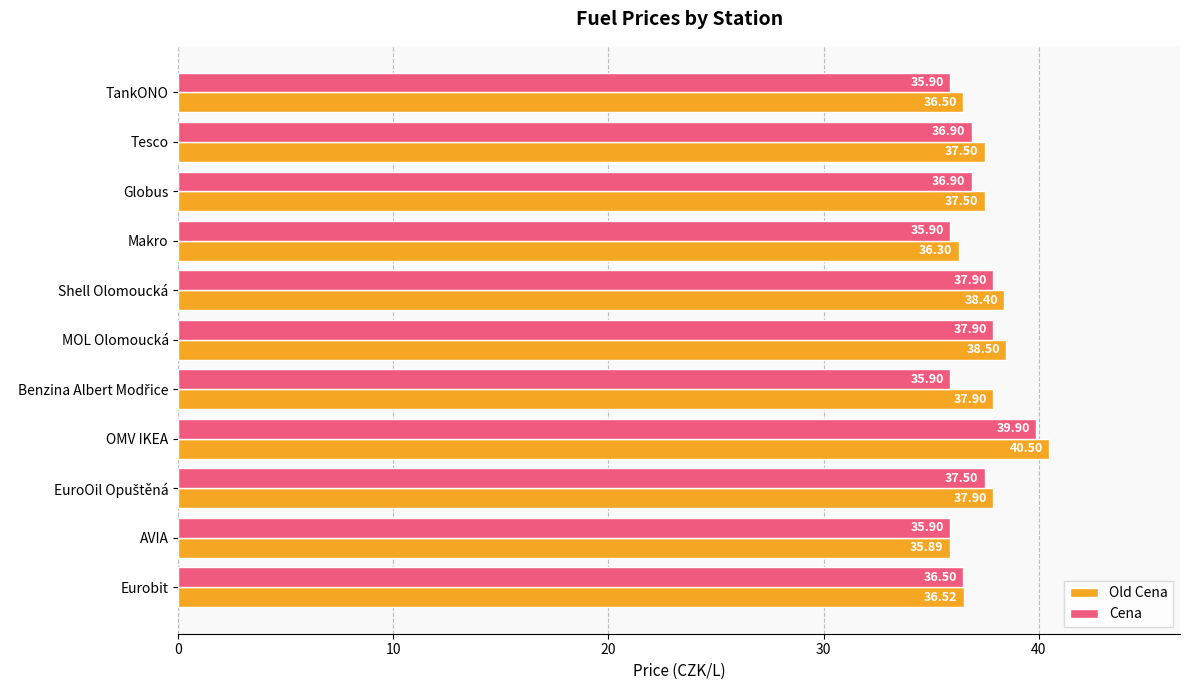

Which series changed the most between Globus and Shell Olomoucká?

Cena